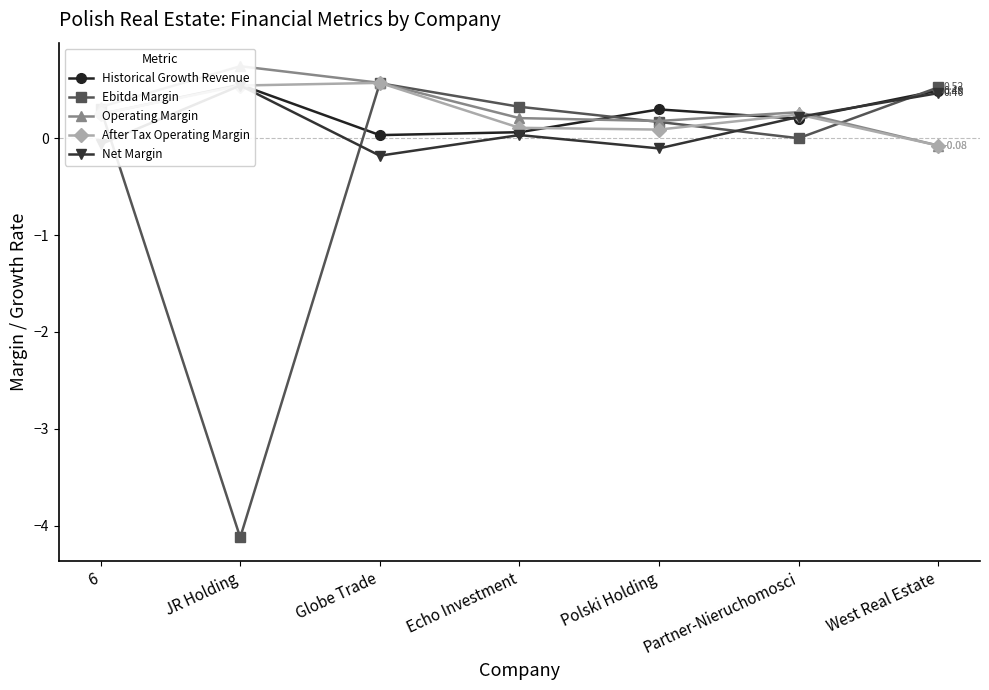

At which label is Operating Margin closest to 0?

West Real Estate